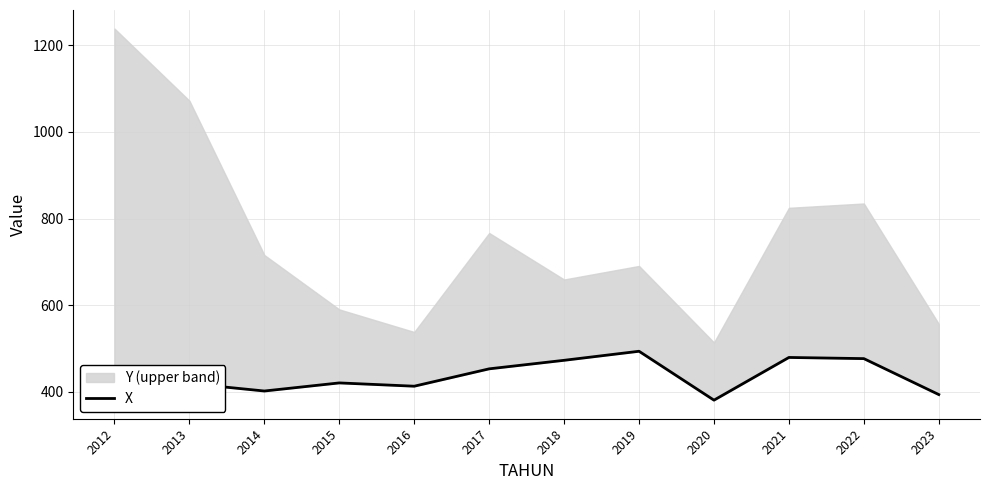

Reading right to left, what are all the values shown in this chart?

2023=393.7	2022=476.7	2021=479.4	2020=380.8	2019=493.7	2018=472.8	2017=453.1	2016=413.0	2015=420.6	2014=401.9	2013=419.3	2012=384.5